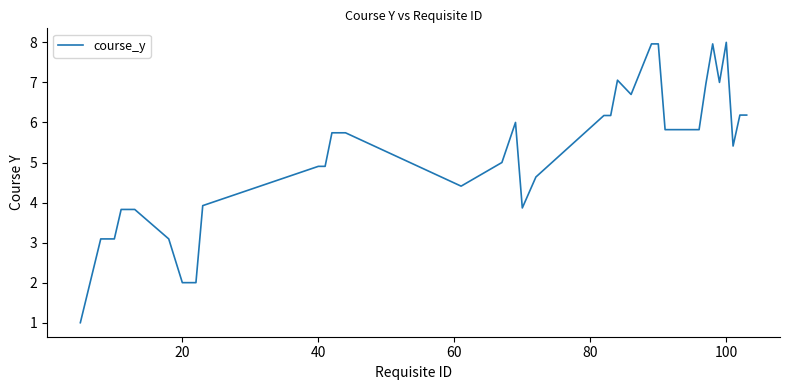

The chart shows a value of 3.3 at 9. True or false?

False